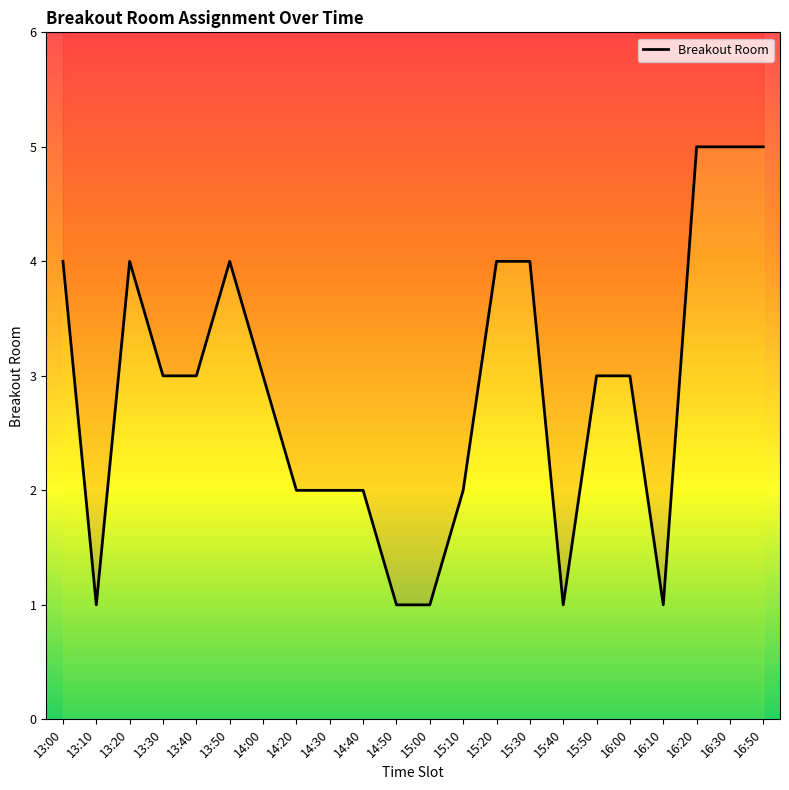

What is the value of the 12th point from the left?

1